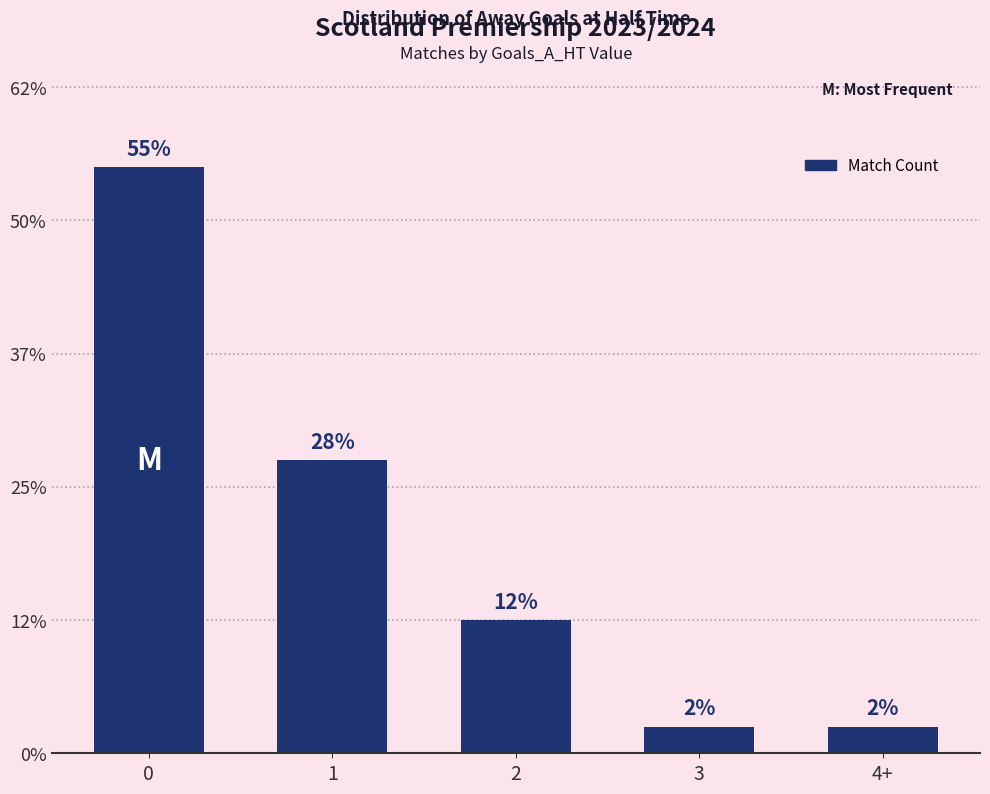

What is the label of the 2nd bar from the left?

1